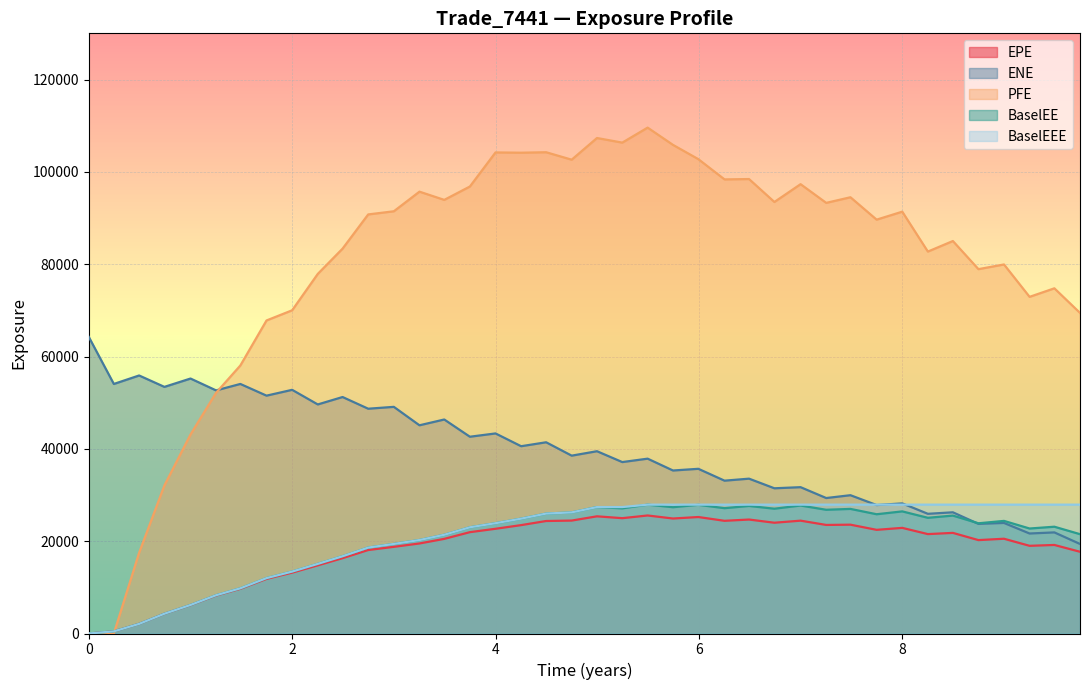

Which series has the largest total across all categories?

PFE